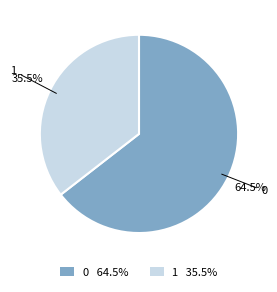

What is the ratio of the value at 0 to the value at 1?

1.8